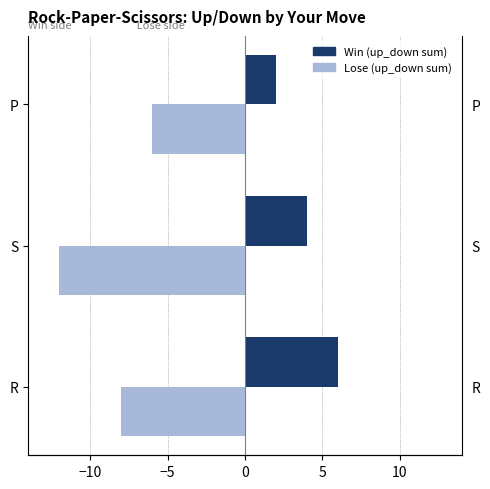

List the series in order of their peak value, lowest first.

Lose (up_down sum), Win (up_down sum)